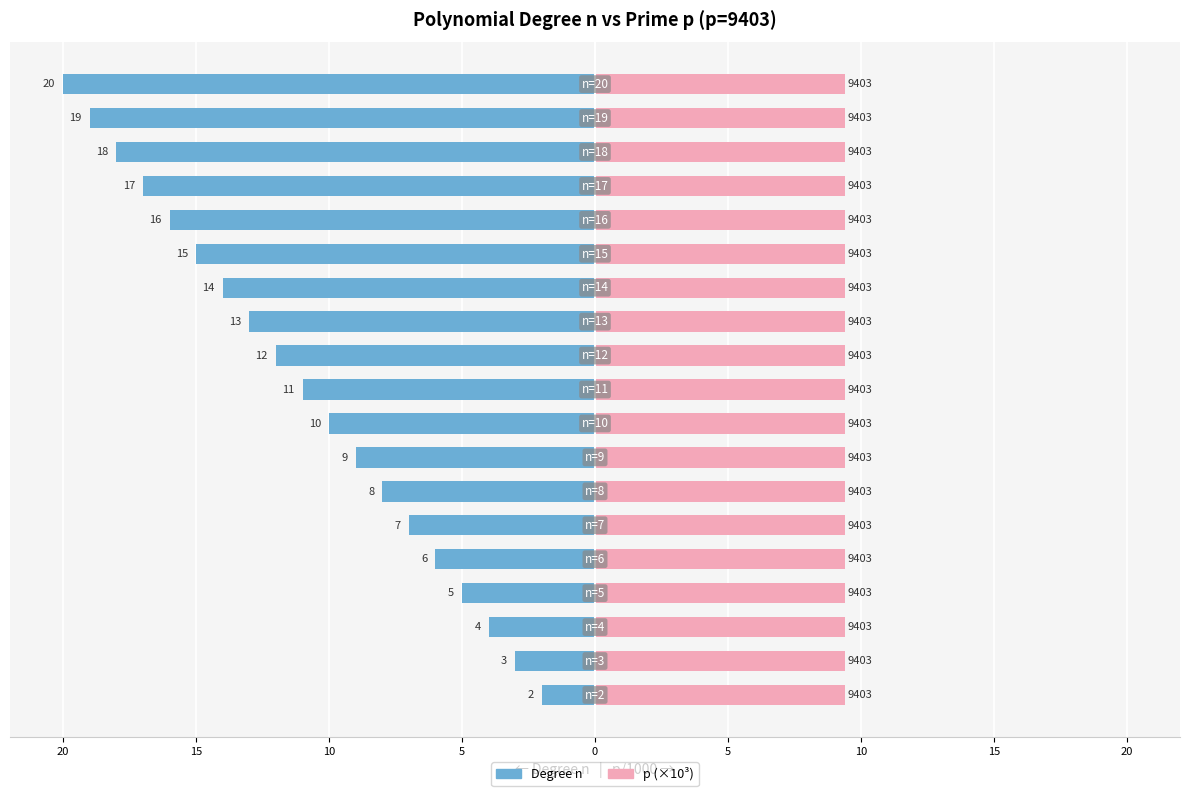

How many categories are shown in the chart?

19